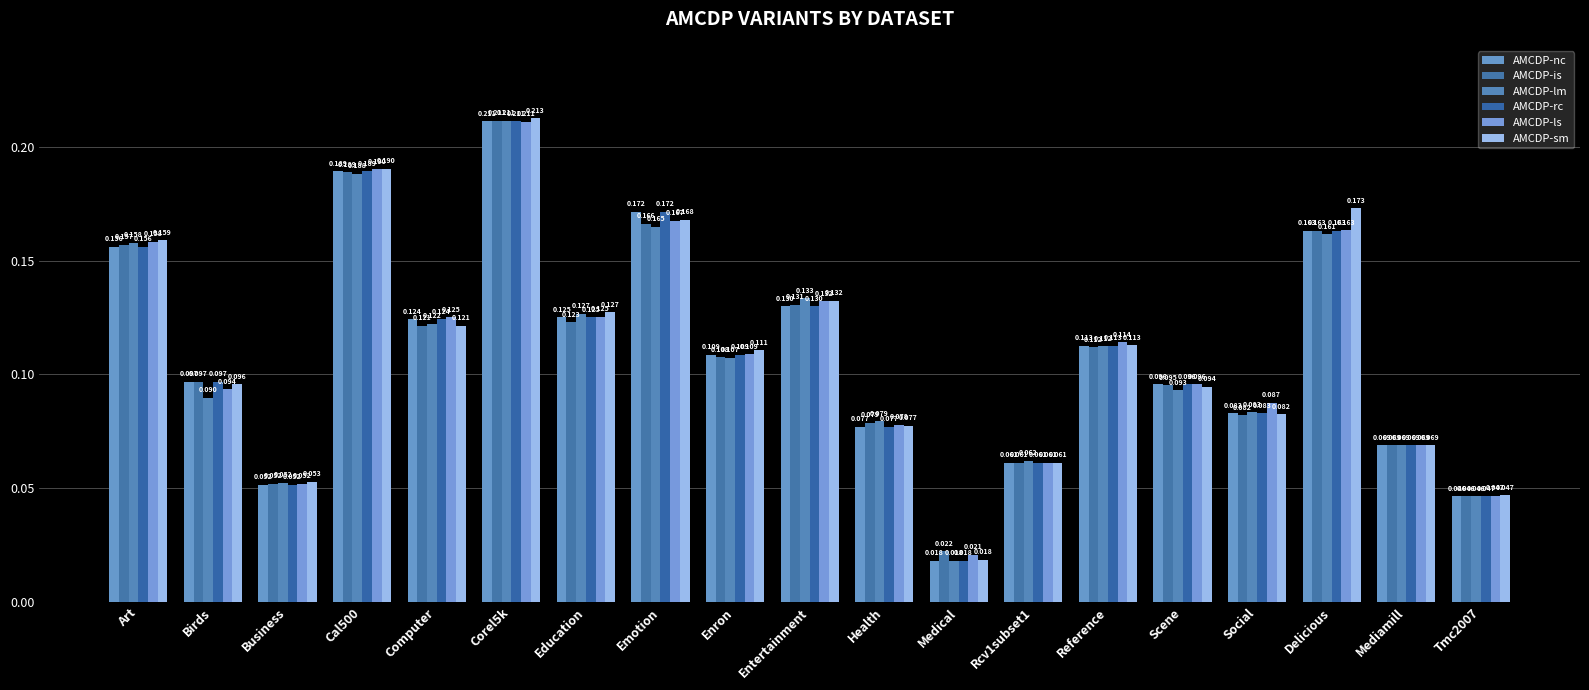

How many bars are there in total?

114